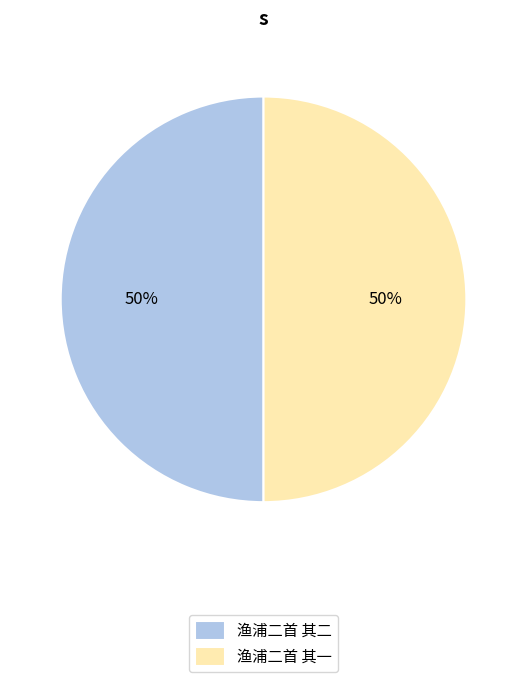

The 渔浦二首 其一 slice represents 50% of the pie. True or false?

True